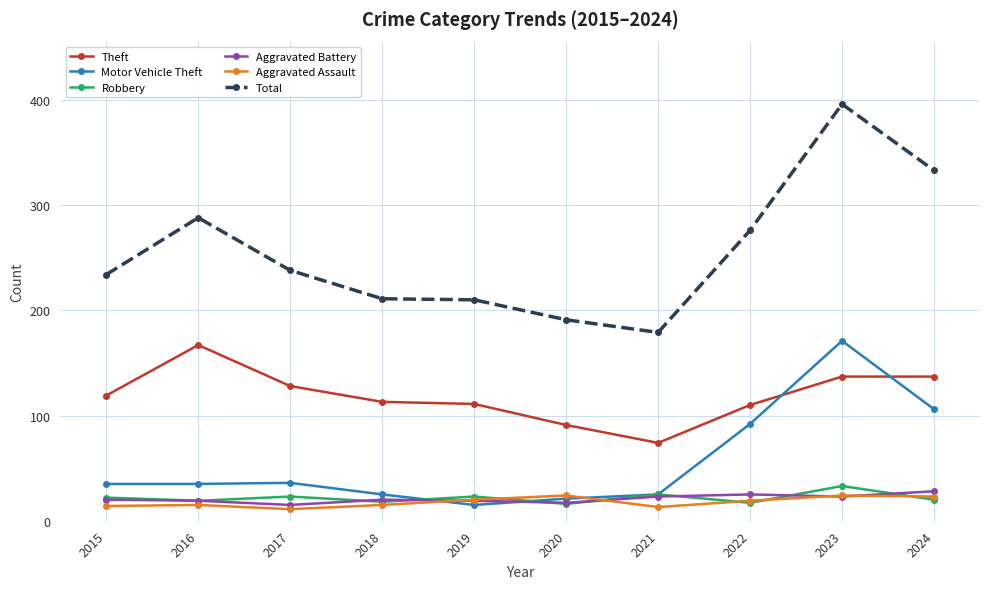

What are all the series names shown in the legend?

Theft, Motor Vehicle Theft, Robbery, Aggravated Battery, Aggravated Assault, Total